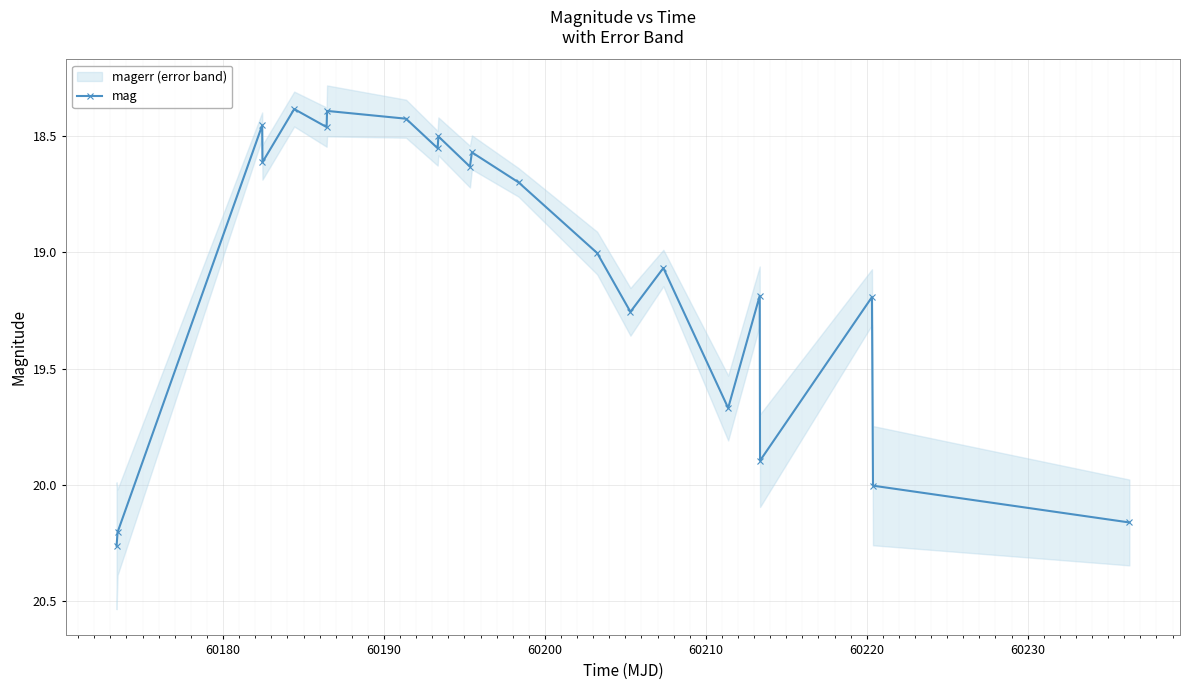

Is it true that the value at 10 is 4.3?

False